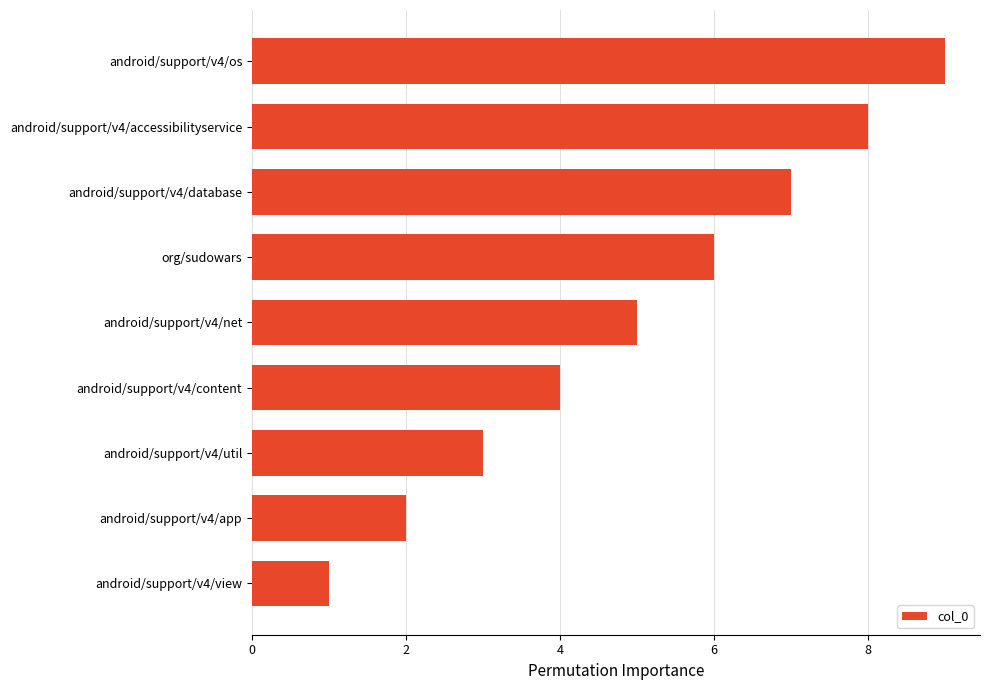

How many data points does each series have?

9